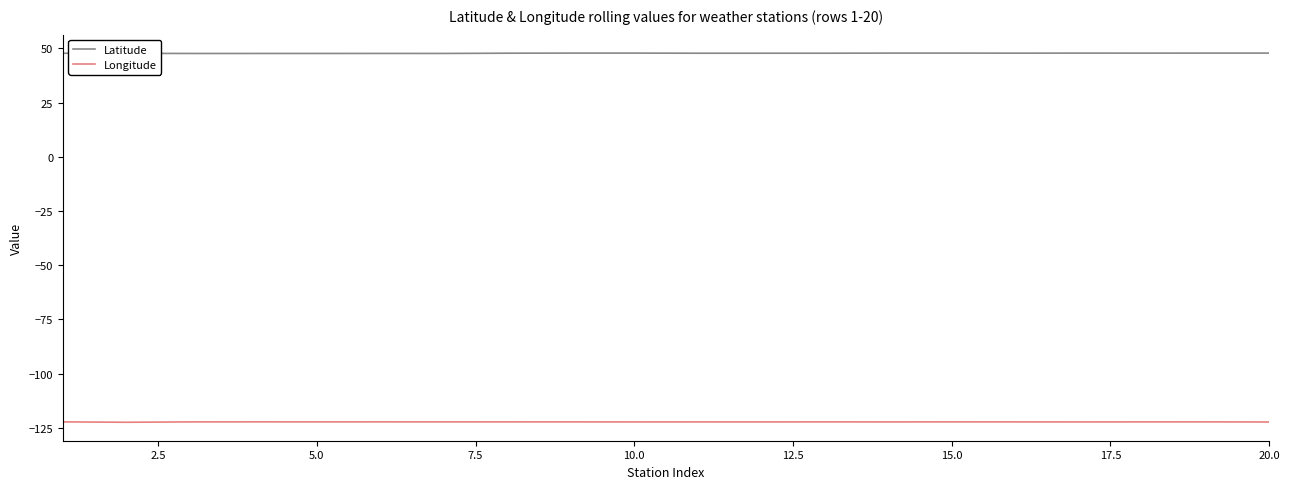

True or false: Latitude and Longitude cross at least once.

False